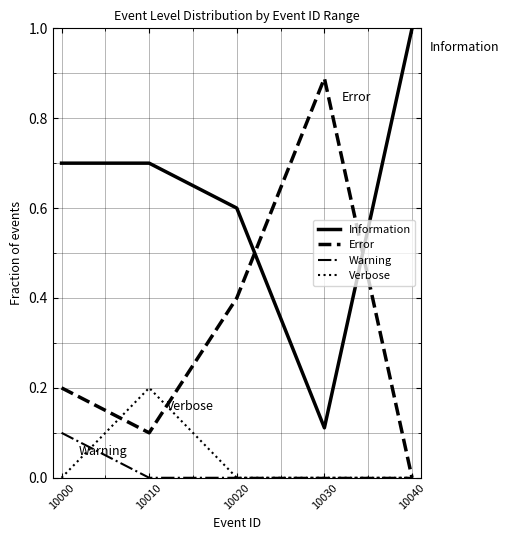

Rank the series at 10010 from highest to lowest value.

Information, Verbose, Error, Warning